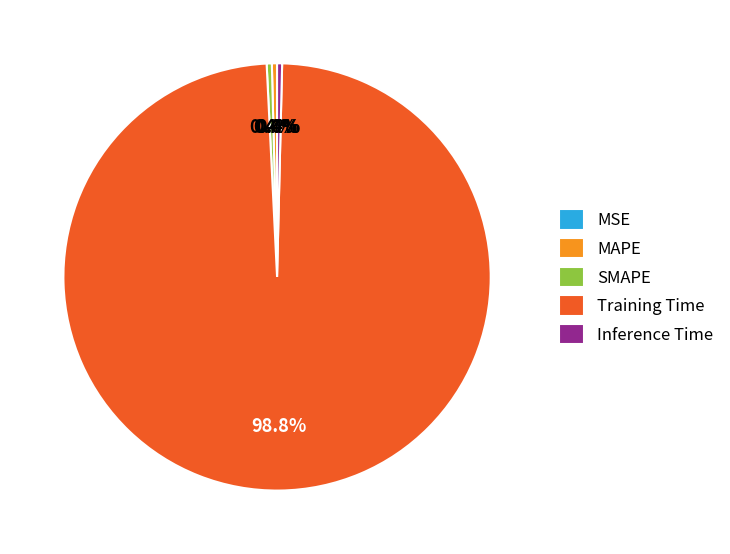

To the nearest percent, what is the average slice percentage?

20%